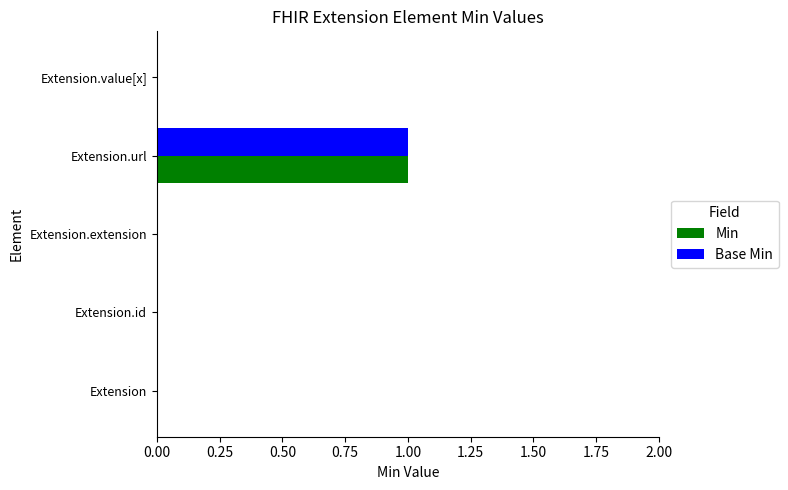

True or false: Base Min has a value of 0 at Extension.id.

True